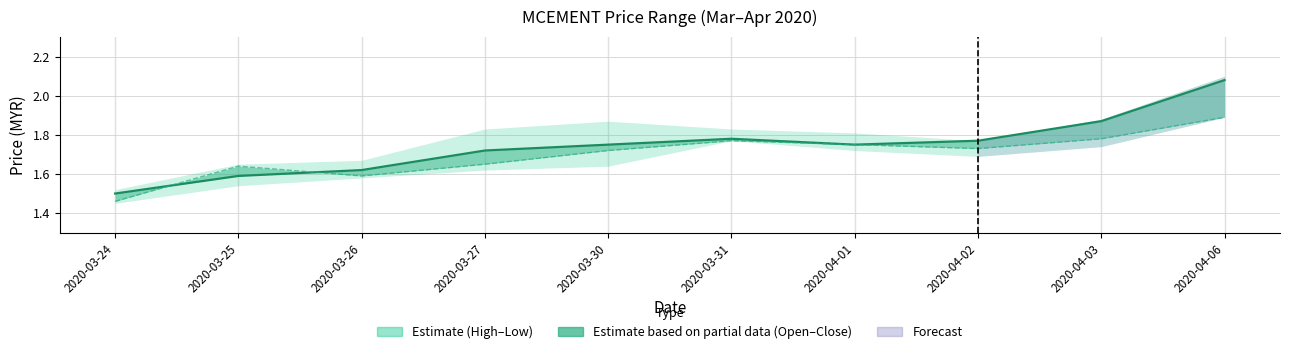

What is the average value of the Open series?

1.7